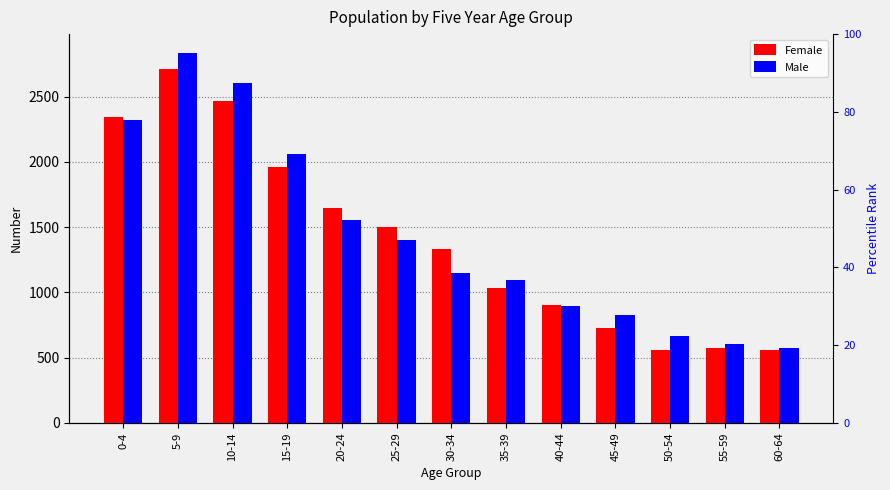

At how many categories does at least one series exceed 968?

8